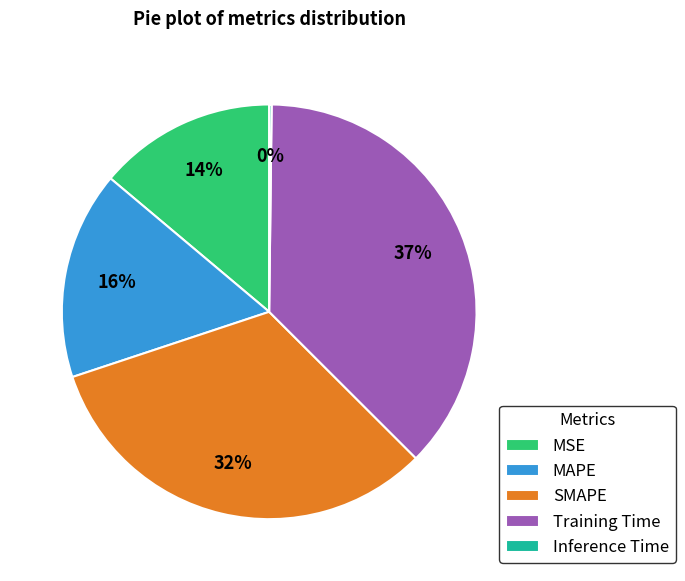

To the nearest percent, what is the average slice percentage?

20%